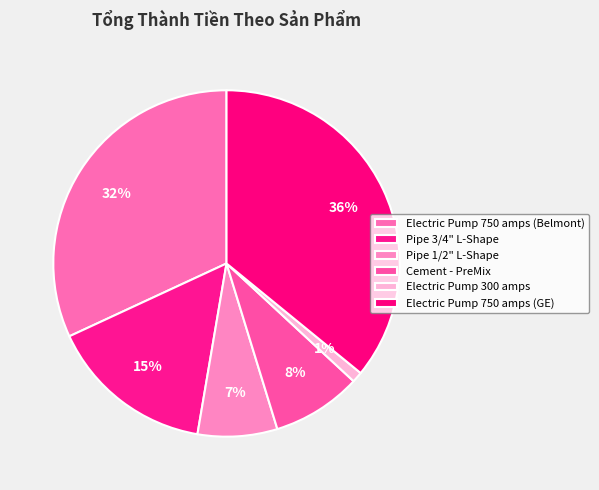

Is Pipe 3/4" L-Shape the majority of the pie?

No